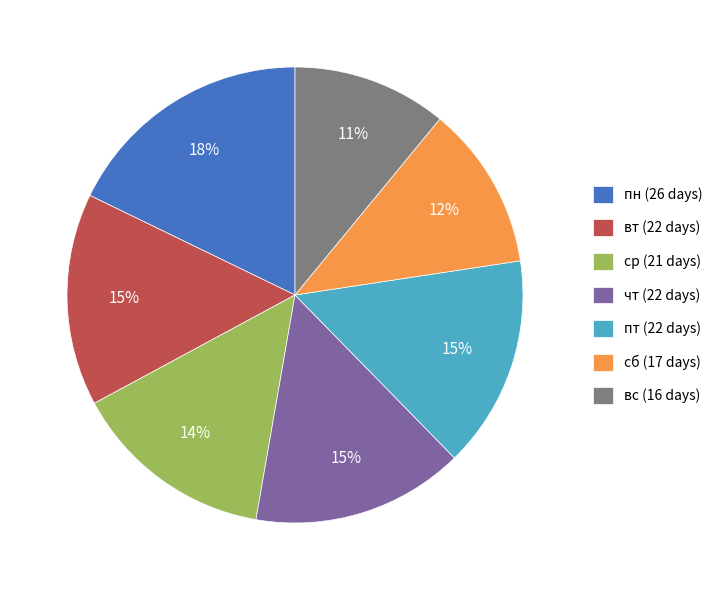

How many slices are in this pie chart?

7